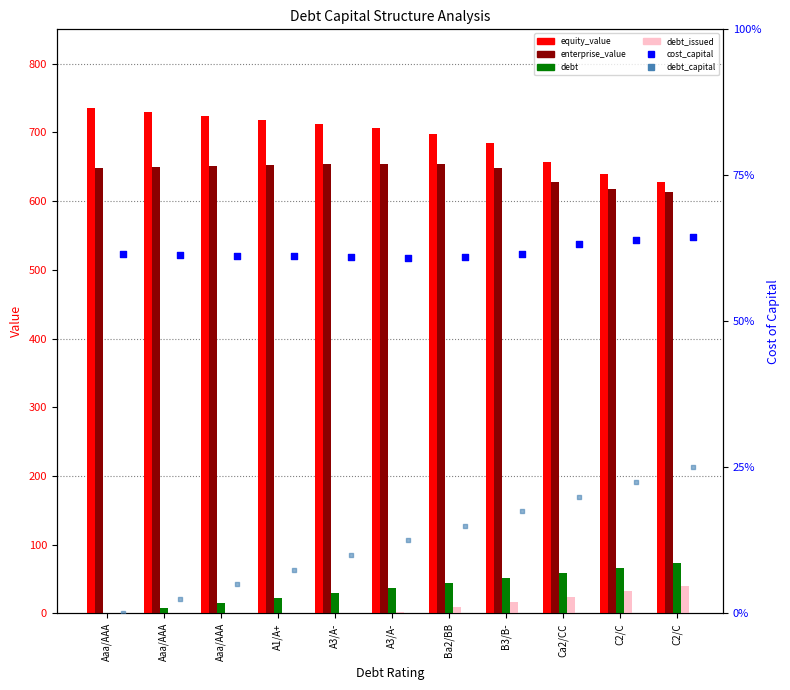

Is the value of cost_capital at A3/A- greater than the value of debt_issued at A1/A+?

Yes